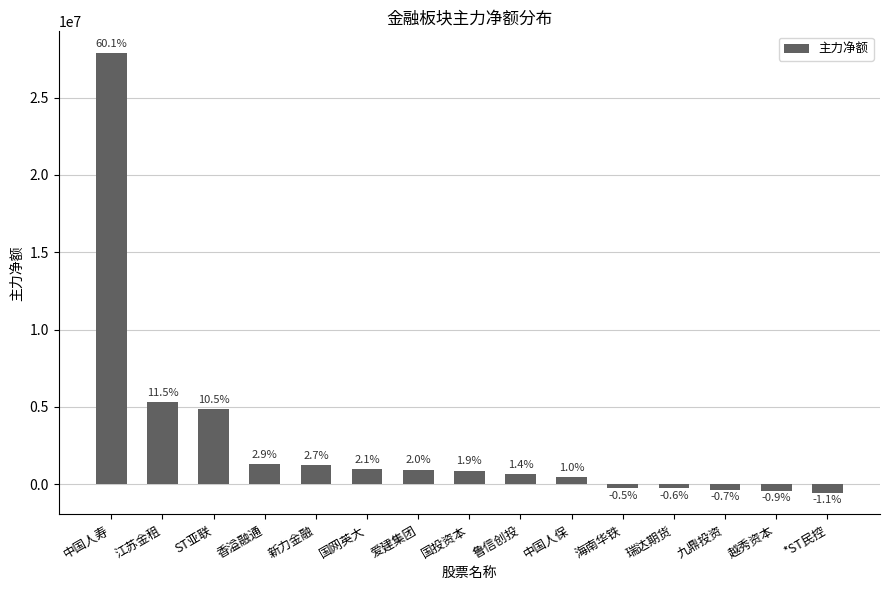

What is the label of the 15th bar from the right?

中国人寿